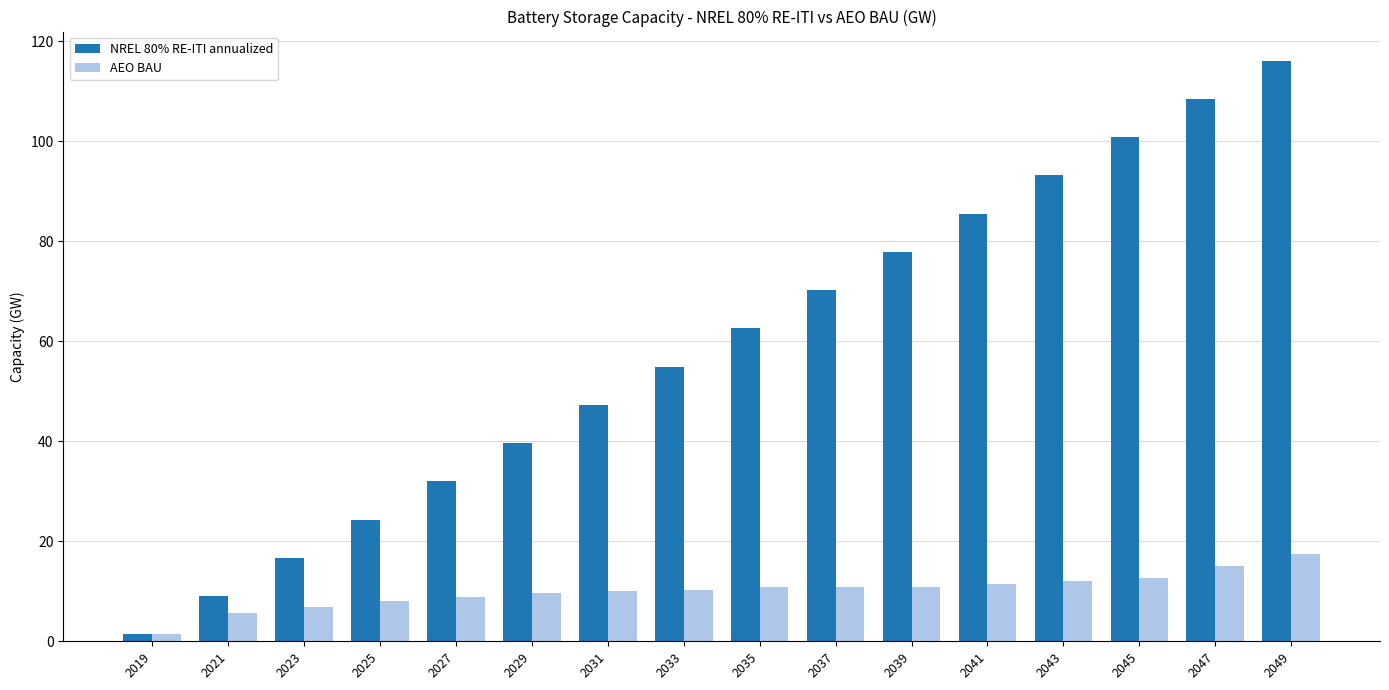

Is it true that NREL 80% RE-ITI annualized equals 45.5 at 2037?

False